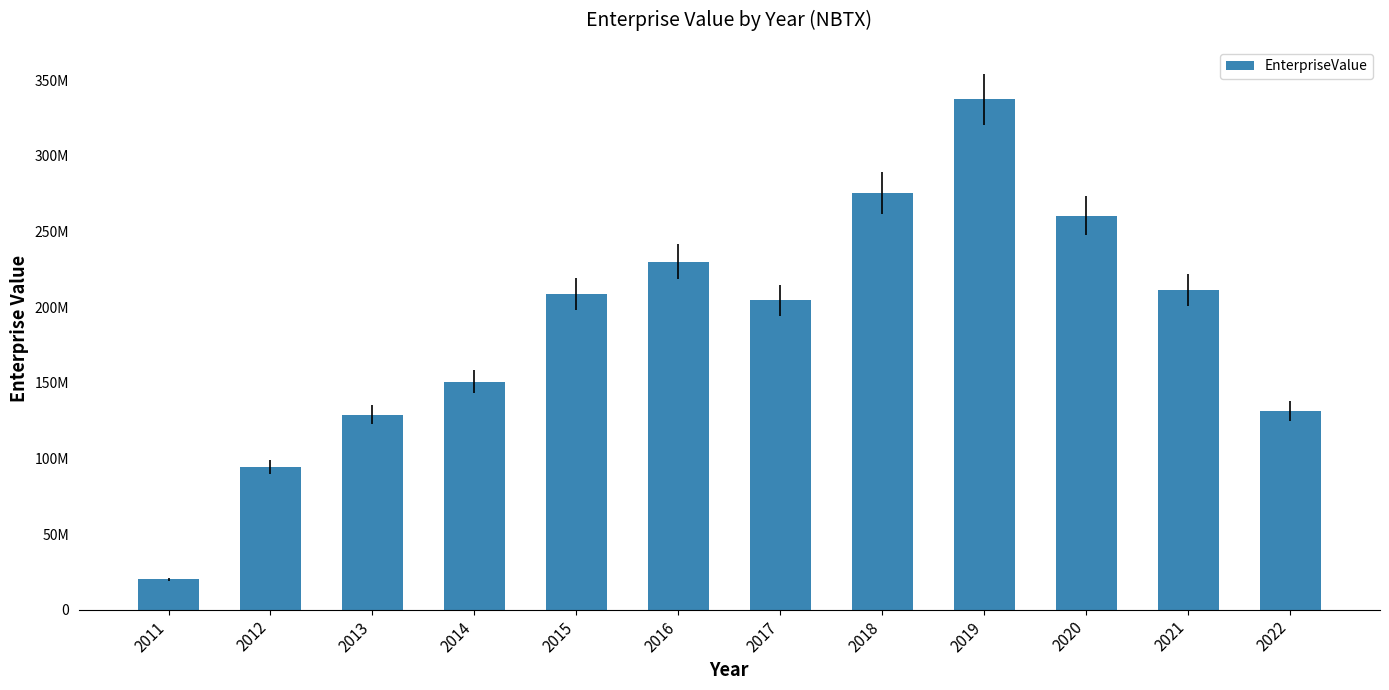

What is the sum of all values?

2252960608.6